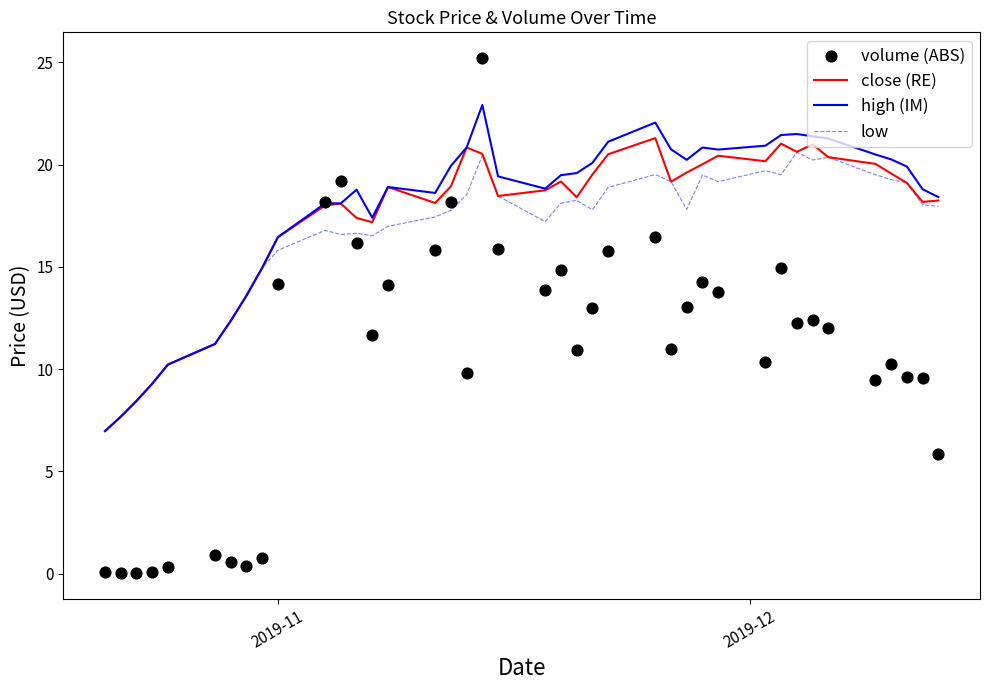

Which series reaches the minimum Y coordinate?

volume (ABS)